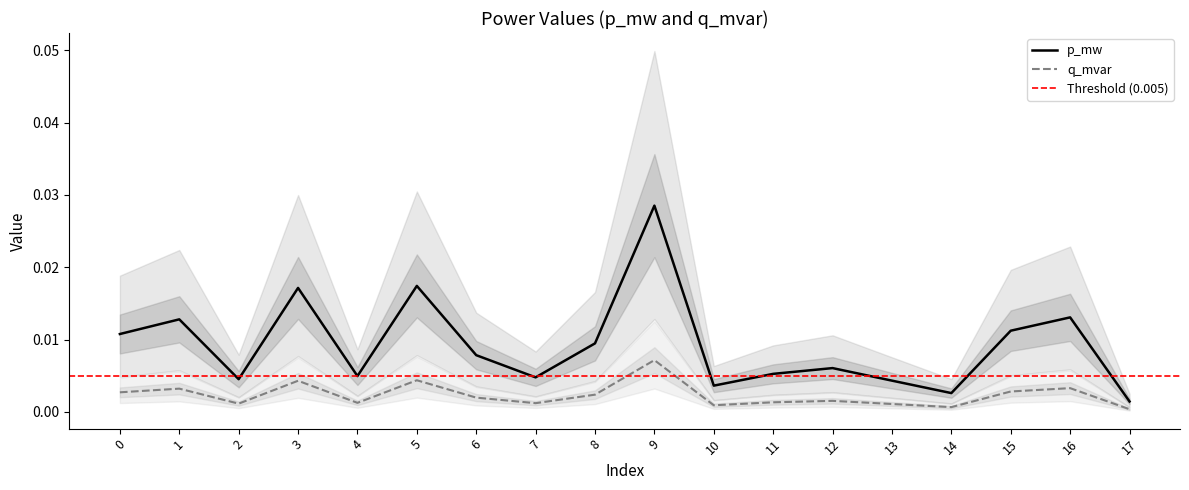

List the series in order of their peak value, highest first.

p_mw, q_mvar